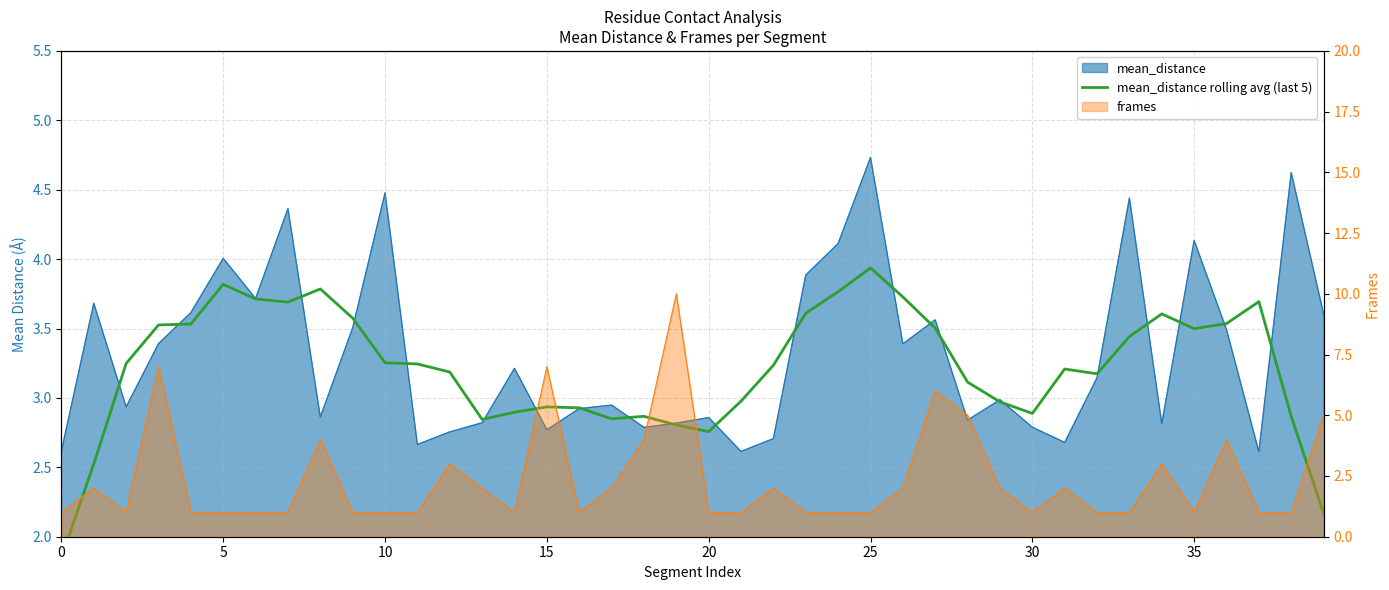

How many lines are shown in the chart?

1